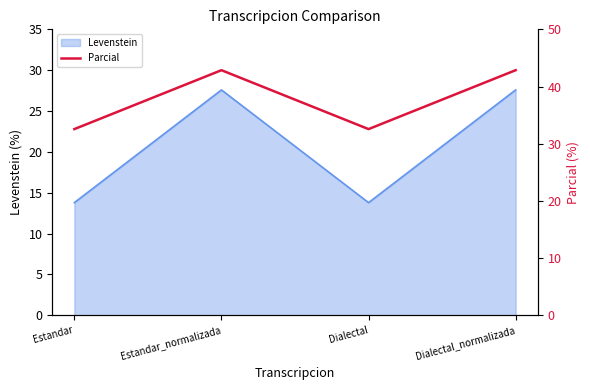

The chart shows a value of 42.9 at Estandar_normalizada. True or false?

True